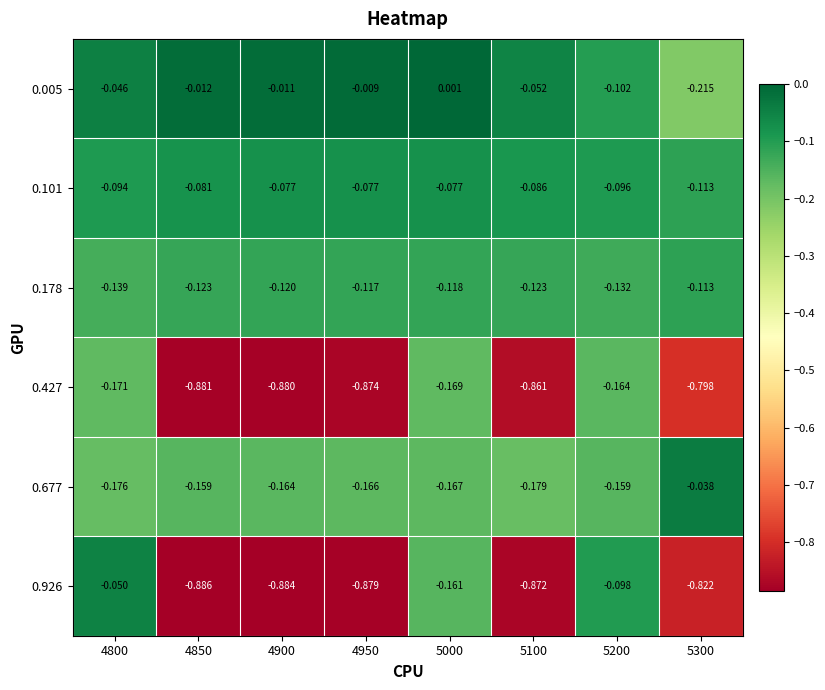

What is the total value across all series at 4850?

-2.1